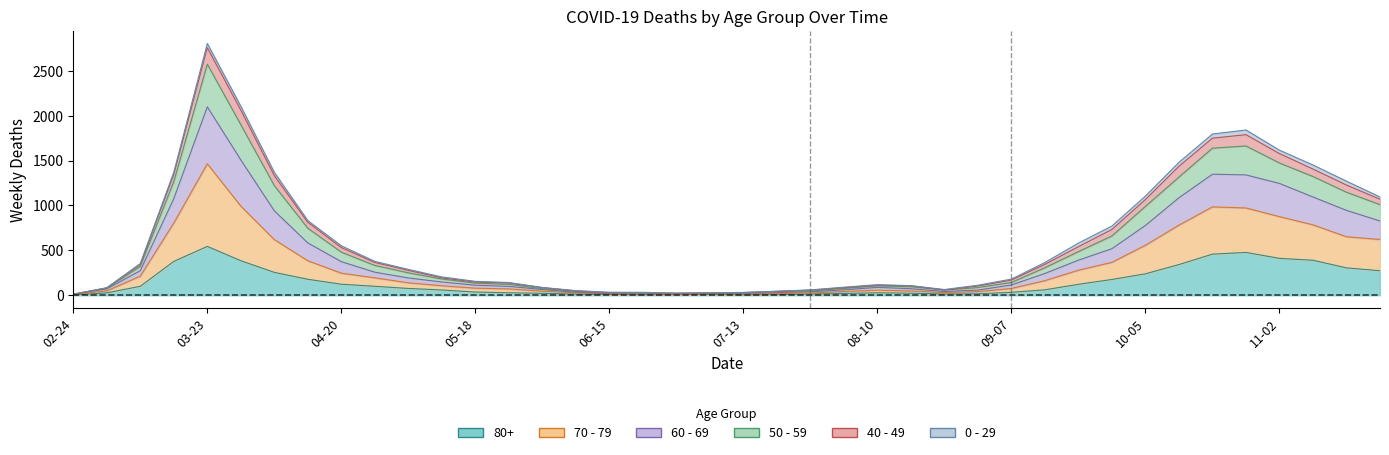

At which category does 70 - 79 reach its first local valley?

2020-06-22